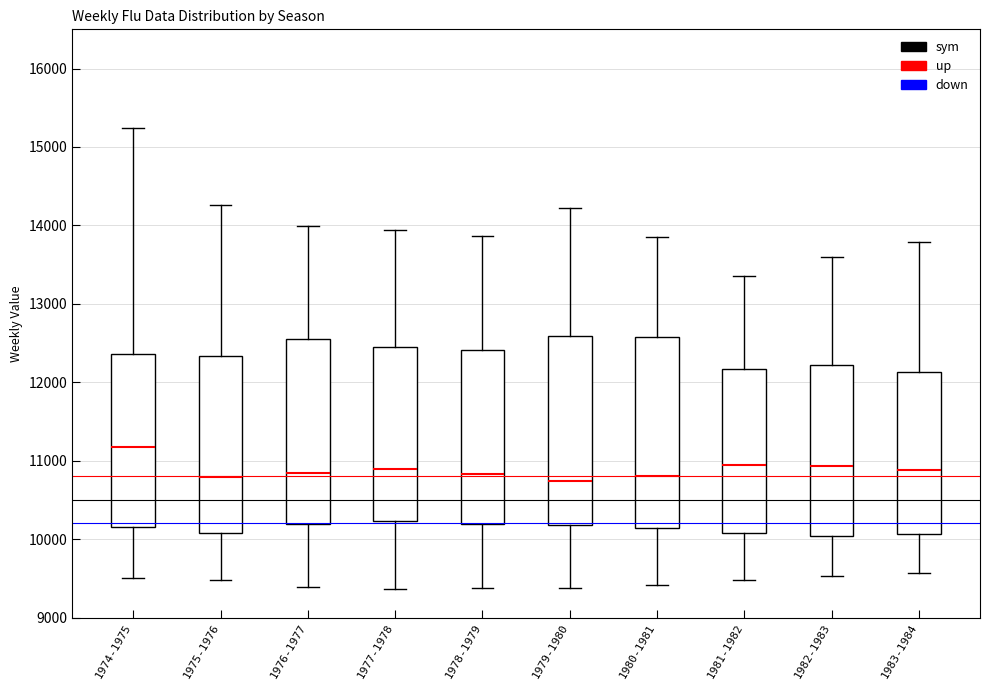

Where does the median line of the box for 1978-1979 sit on the y-axis? The values are not printed on the chart, so give them approximately, as read against the axis.

10800